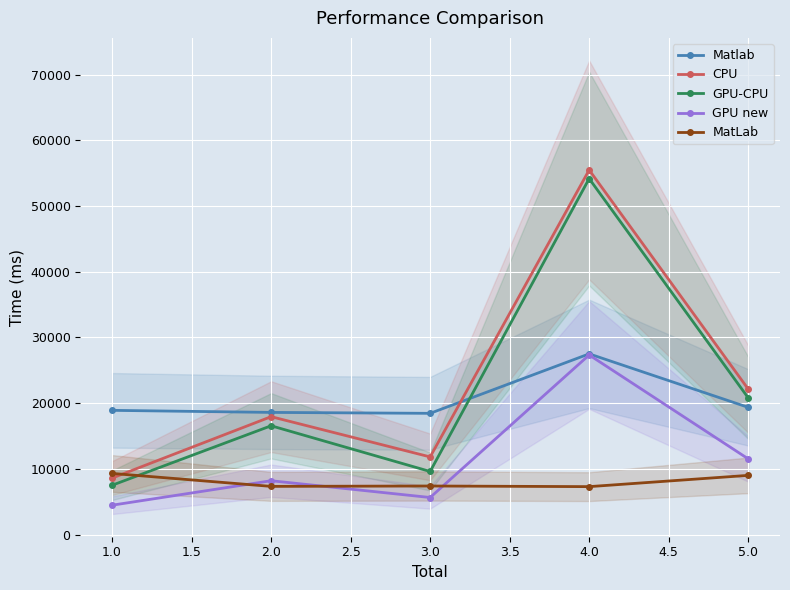

True or false: MatLab and Matlab cross at least once.

False